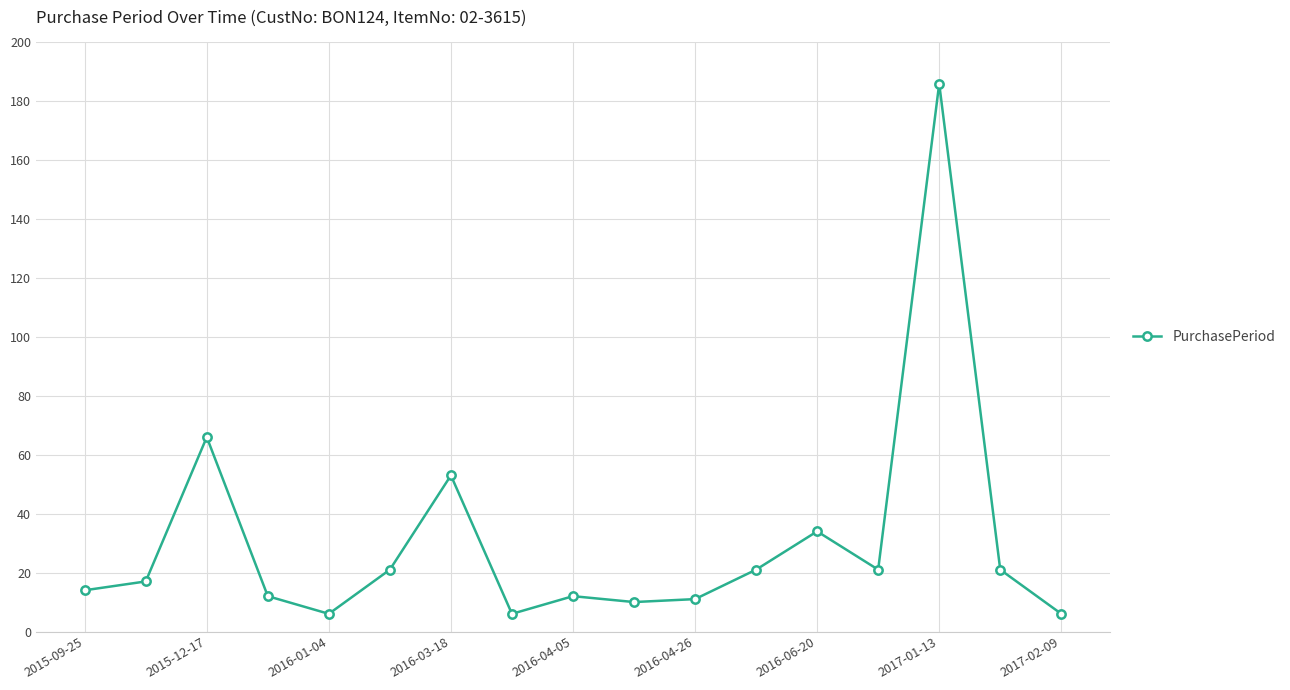

How many data points are less than 17?

8